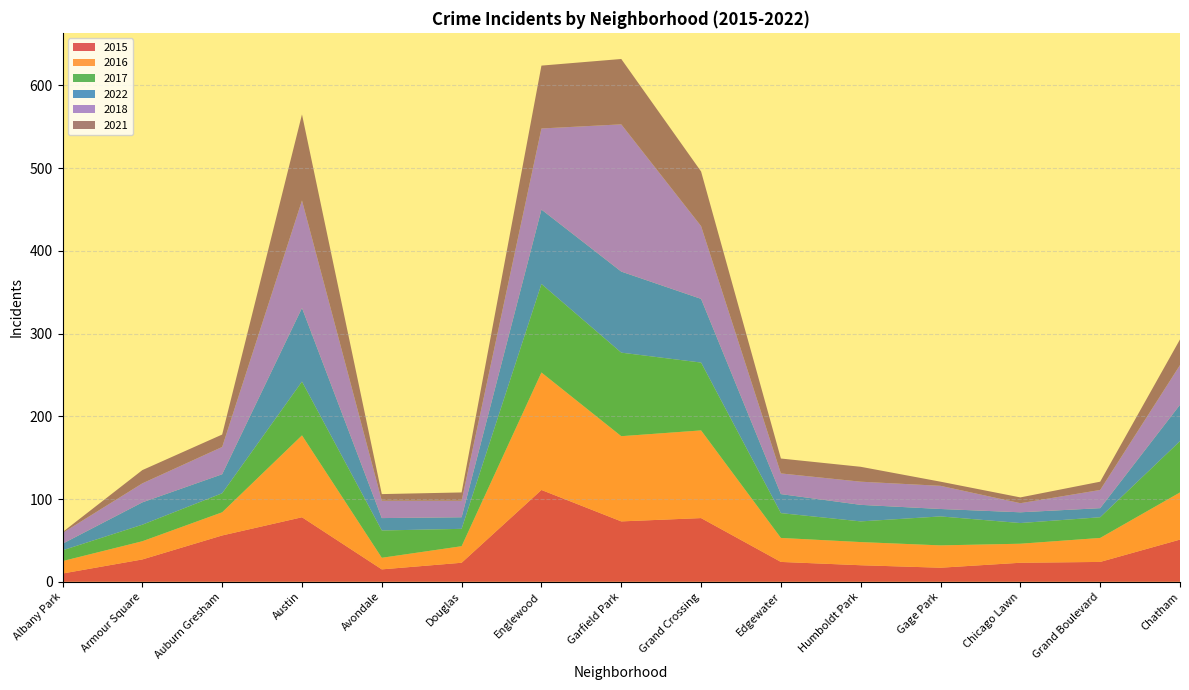

Reading left to right, extract all data points from this chart.

2015: Albany Park=10	Armour Square=27	Auburn Gresham=56	Austin=78	Avondale=15	Douglas=23	Englewood=111	Garfield Park=73	Grand Crossing=77	Edgewater=24	Humboldt Park=20	Gage Park=17	Chicago Lawn=23	Grand Boulevard=24	Chatham=51
2016: Albany Park=15	Armour Square=22	Auburn Gresham=28	Austin=99	Avondale=14	Douglas=20	Englewood=142	Garfield Park=103	Grand Crossing=106	Edgewater=29	Humboldt Park=28	Gage Park=27	Chicago Lawn=23	Grand Boulevard=29	Chatham=57
2017: Albany Park=13	Armour Square=20	Auburn Gresham=23	Austin=65	Avondale=33	Douglas=21	Englewood=107	Garfield Park=101	Grand Crossing=82	Edgewater=30	Humboldt Park=25	Gage Park=35	Chicago Lawn=25	Grand Boulevard=25	Chatham=62
2022: Albany Park=8	Armour Square=27	Auburn Gresham=23	Austin=89	Avondale=15	Douglas=14	Englewood=90	Garfield Park=98	Grand Crossing=77	Edgewater=23	Humboldt Park=20	Gage Park=9	Chicago Lawn=13	Grand Boulevard=11	Chatham=44
2018: Albany Park=13	Armour Square=23	Auburn Gresham=33	Austin=130	Avondale=21	Douglas=20	Englewood=98	Garfield Park=178	Grand Crossing=88	Edgewater=25	Humboldt Park=28	Gage Park=28	Chicago Lawn=11	Grand Boulevard=22	Chatham=48
2021: Albany Park=1	Armour Square=16	Auburn Gresham=15	Austin=104	Avondale=8	Douglas=10	Englewood=76	Garfield Park=79	Grand Crossing=66	Edgewater=18	Humboldt Park=18	Gage Park=5	Chicago Lawn=7	Grand Boulevard=10	Chatham=31